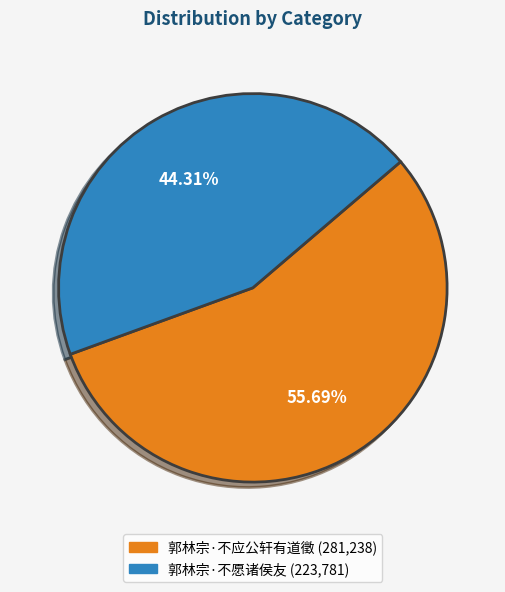

To the nearest percent, what percentage of the pie is 郭林宗·不愿诸侯友?

44%